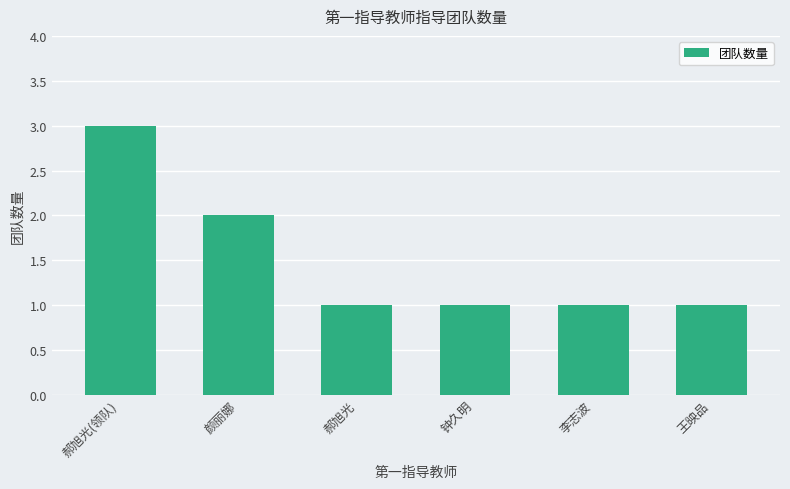

What is the greatest value displayed?

3